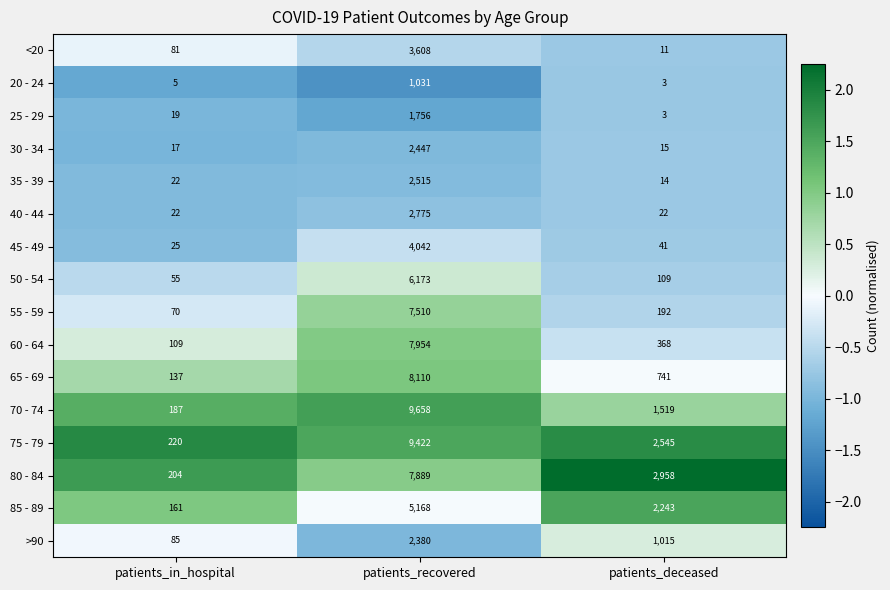

Is it true that 85 - 89 equals 48 at patients_in_hospital?

False